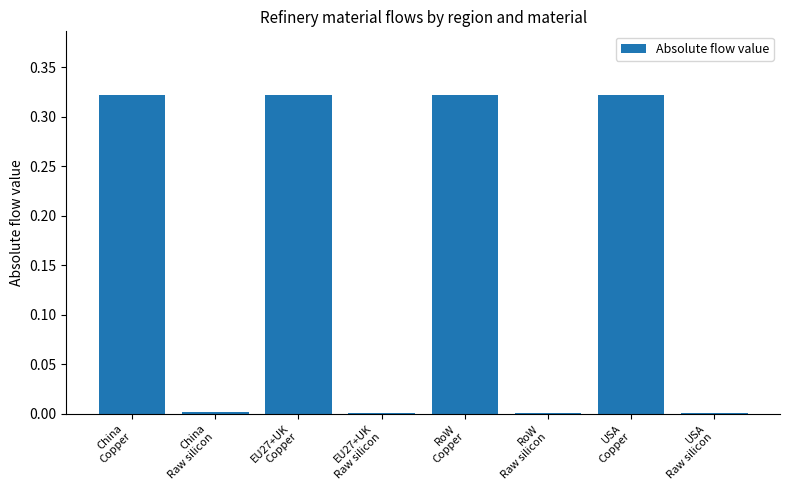

List the labels in order of value, smallest first.

USA
Raw silicon, RoW
Raw silicon, EU27+UK
Raw silicon, China
Raw silicon, China
Copper, EU27+UK
Copper, RoW
Copper, USA
Copper